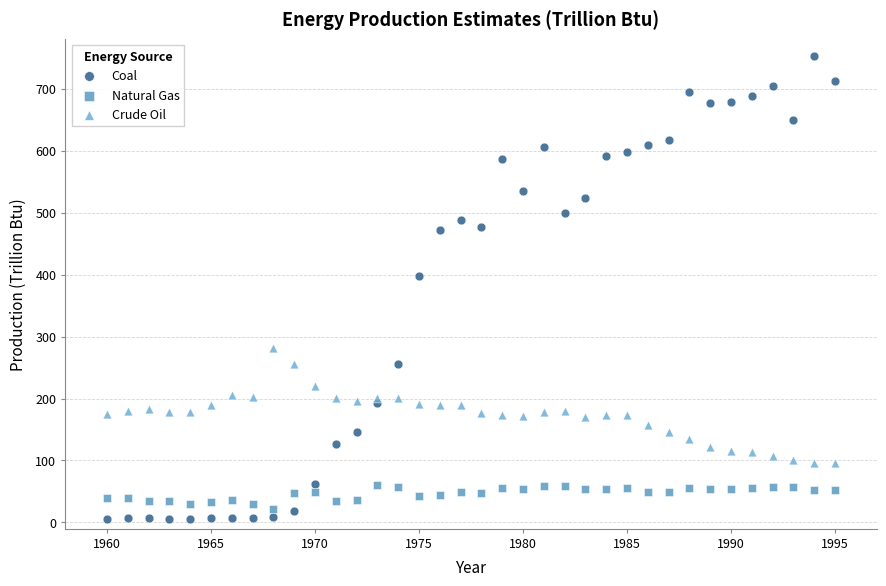

Which series reaches the maximum Y coordinate?

Coal